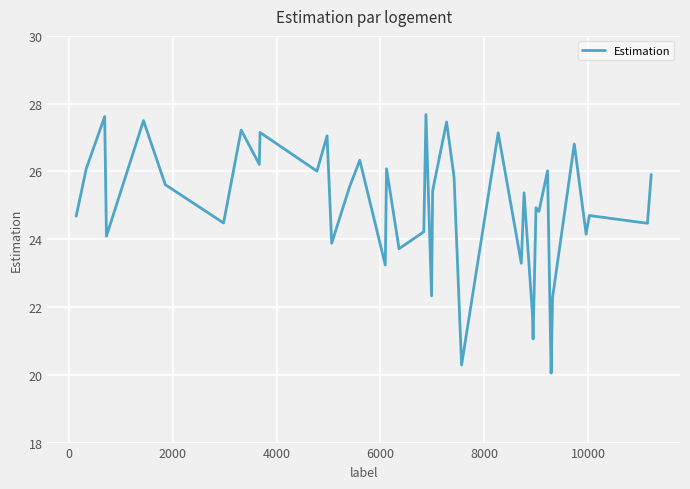

What is the maximum value shown in the chart?

27.7